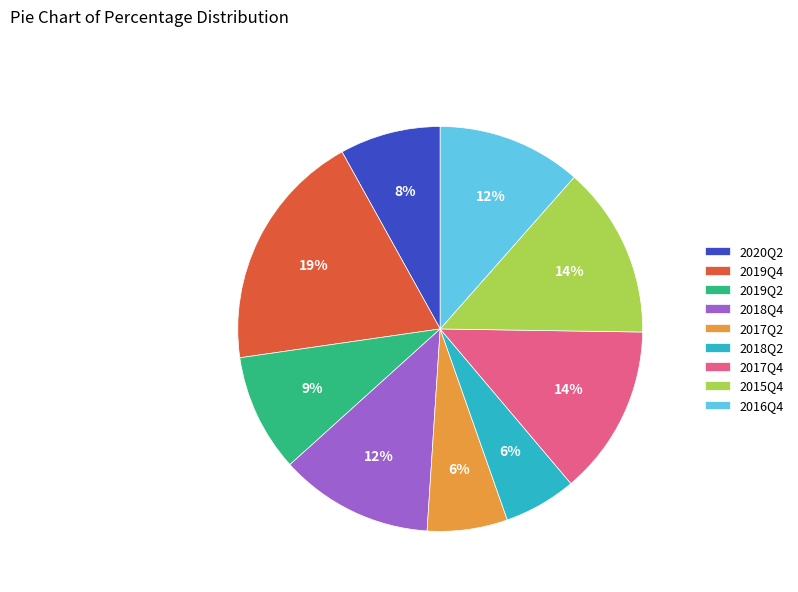

The 2017Q4 slice represents 27% of the pie. True or false?

False